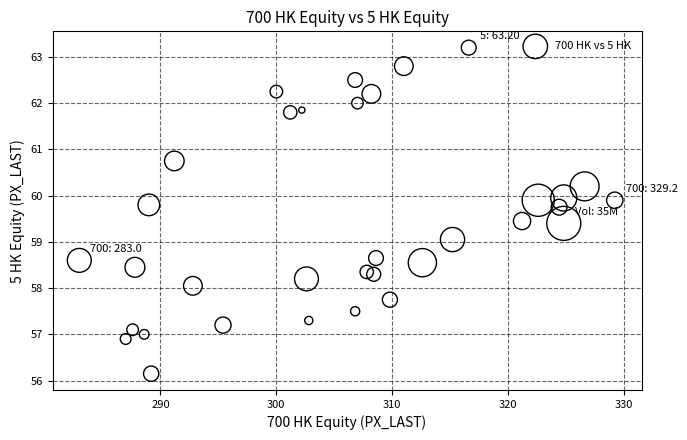

What is the range of X values (max minus min)?

46.2